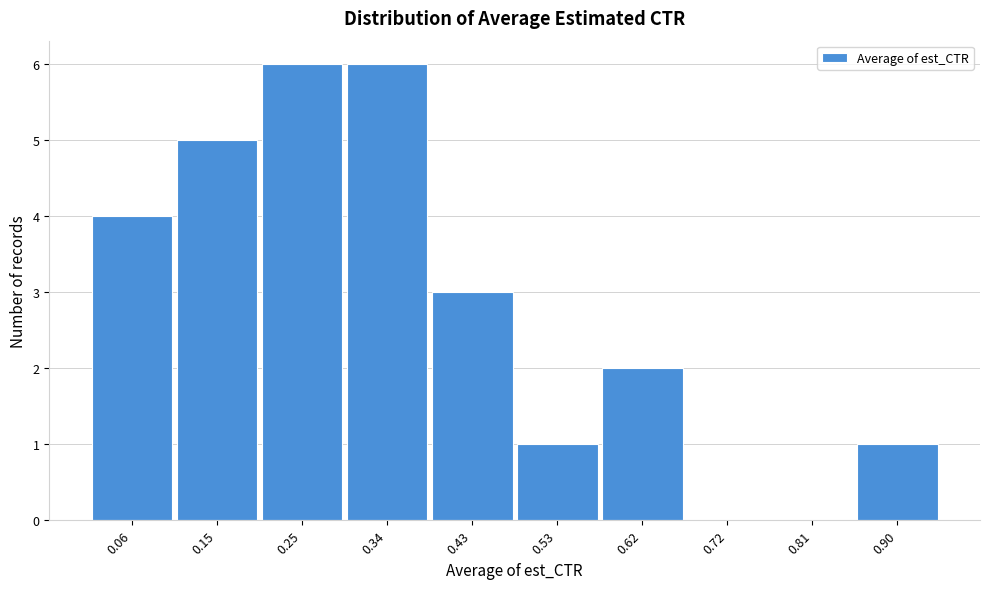

Reading left to right, extract all data points from this chart.

0.06=4	0.15=5	0.25=6	0.34=6	0.43=3	0.53=1	0.62=2	0.72=0	0.81=0	0.90=1